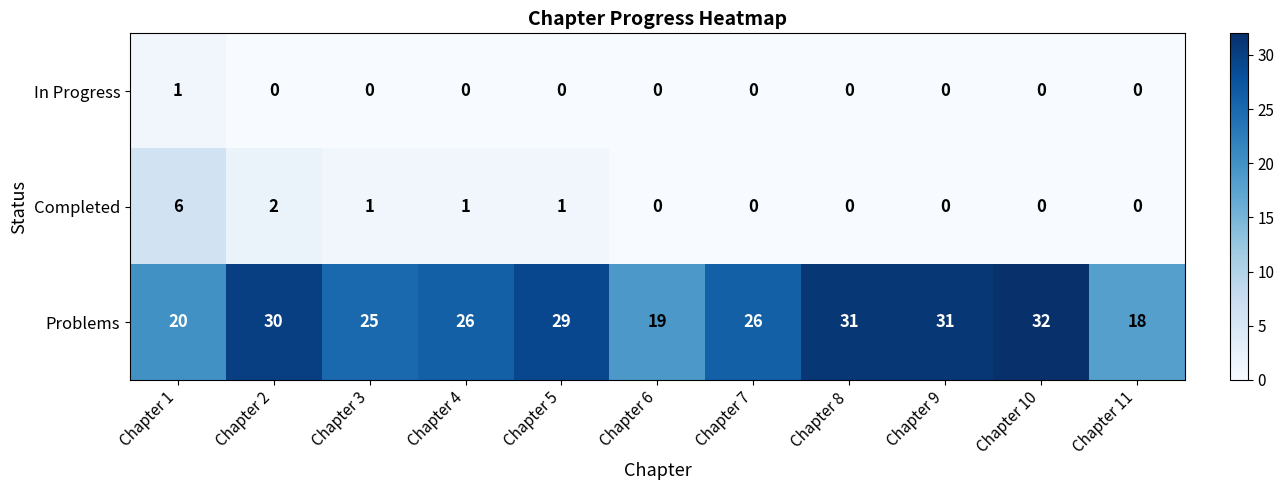

What is the highest value of the Completed series?

6